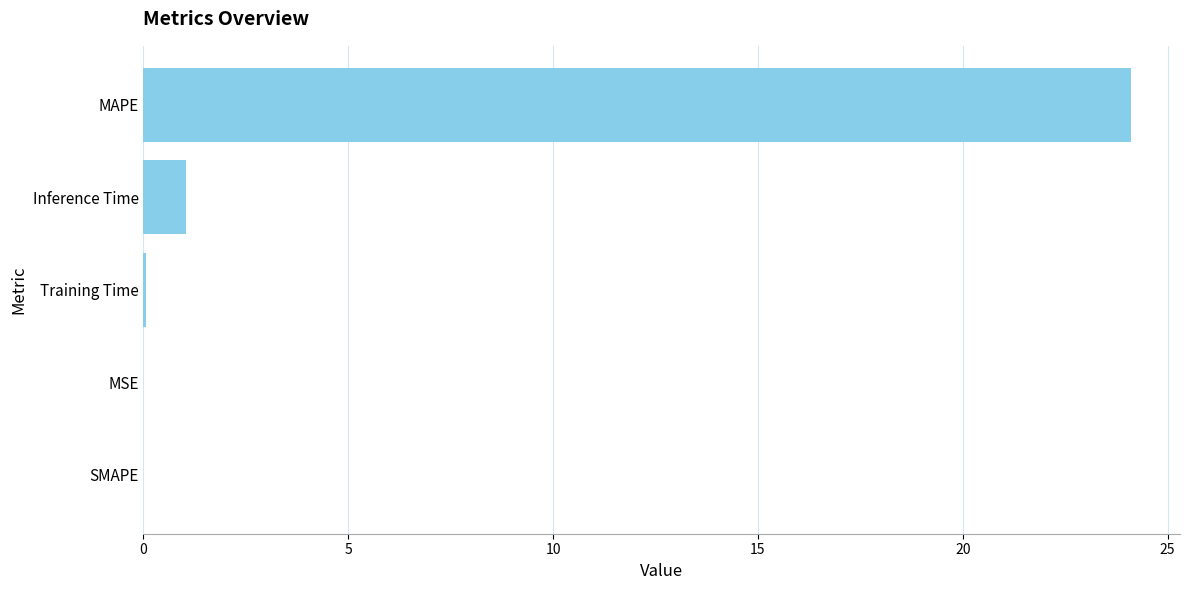

Between Training Time and Inference Time, which is larger?

Inference Time